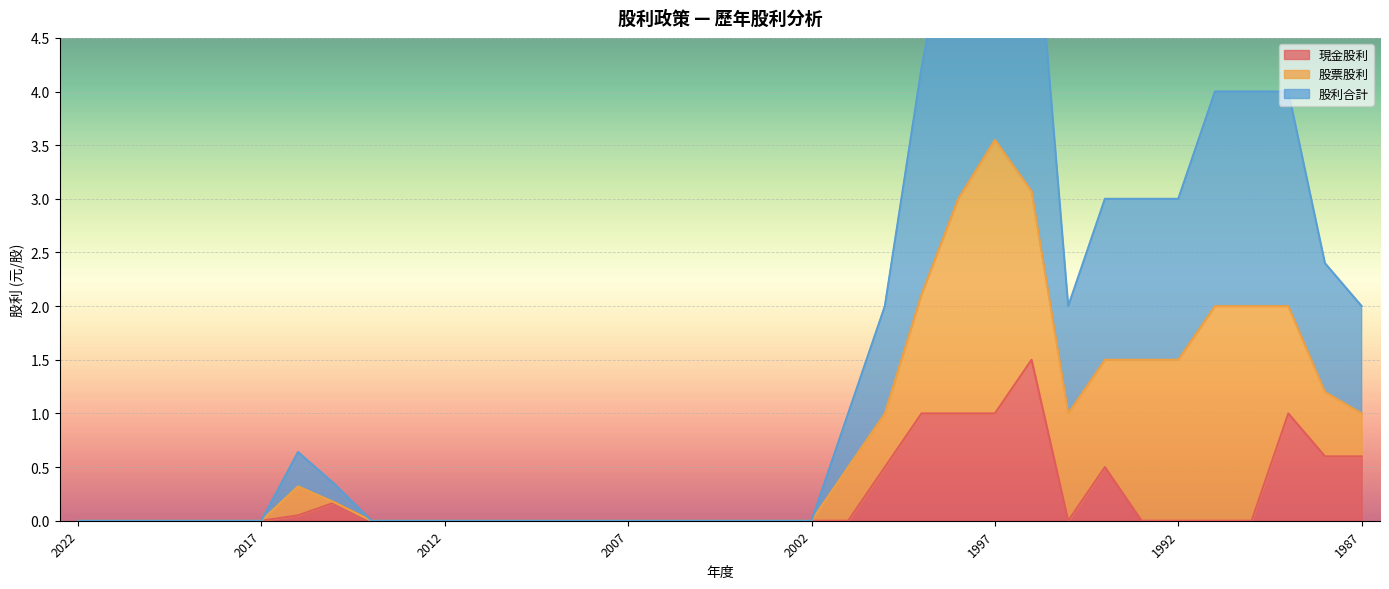

What is the average value of the 現金股利 series?

0.2